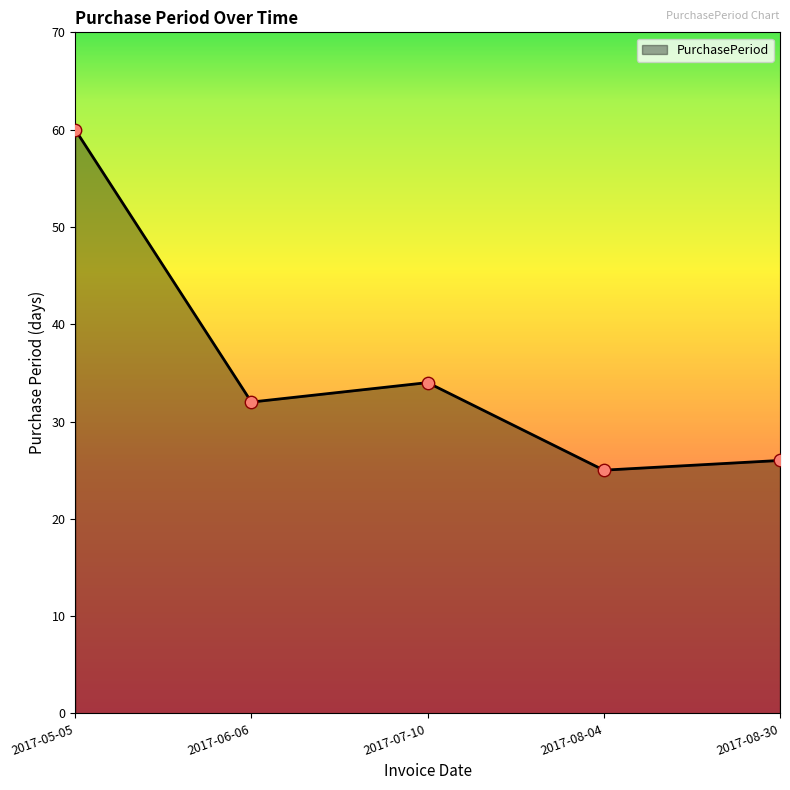

Between 2017-08-04 and 2017-05-05, which is larger?

2017-05-05